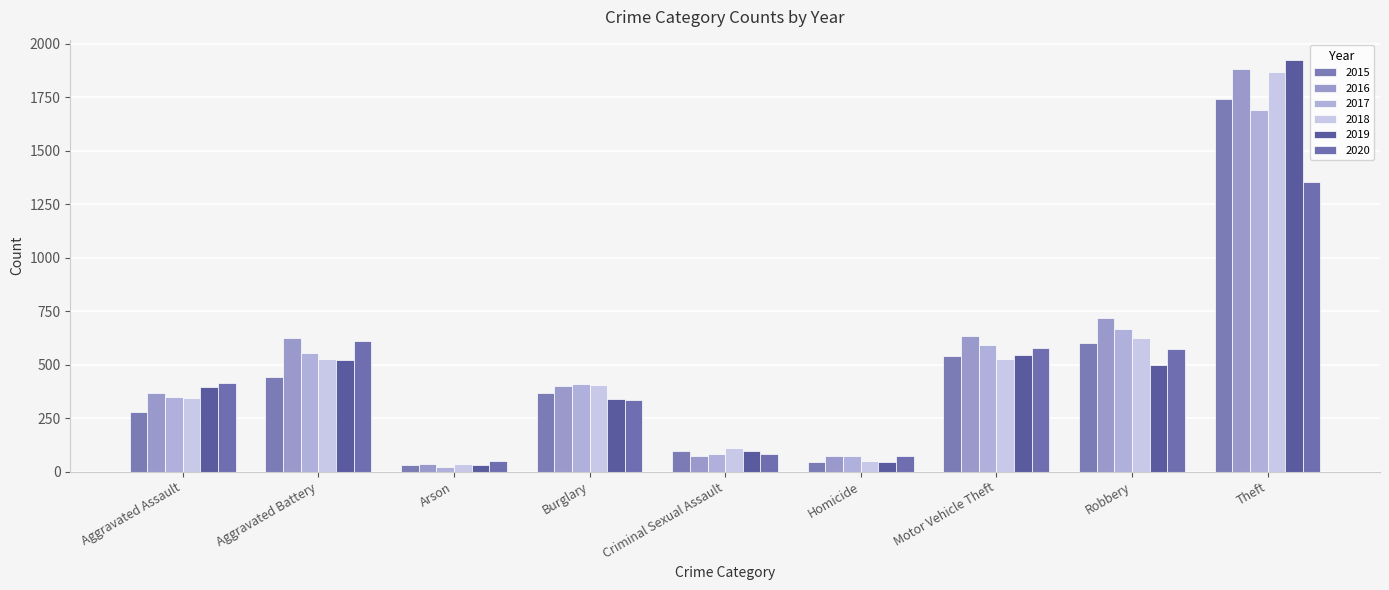

How many values in the 2017 series are below 410?

4